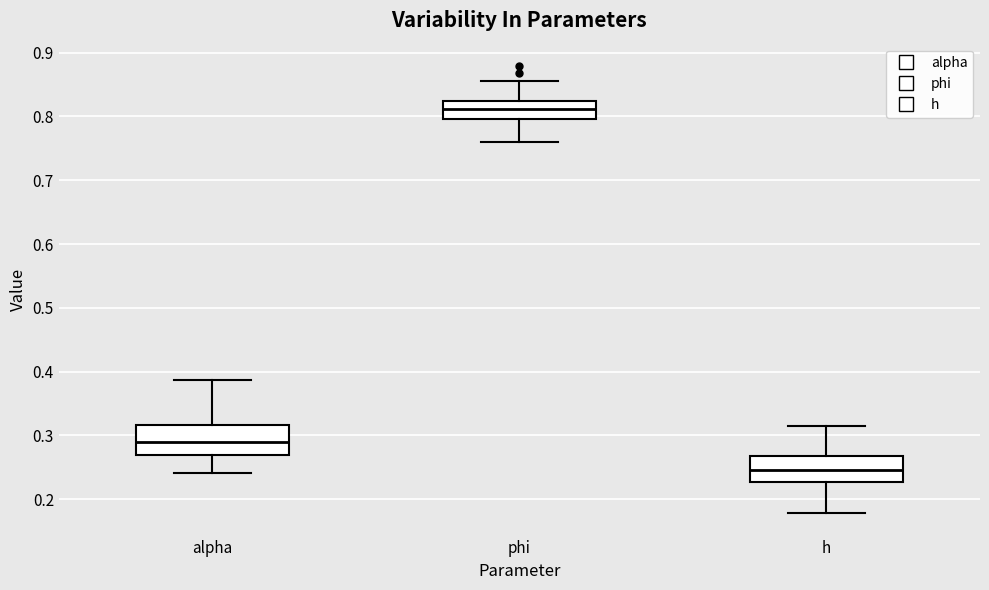

Where does the median line of the box for h sit on the y-axis? The values are not printed on the chart, so give them approximately, as read against the axis.

0.25